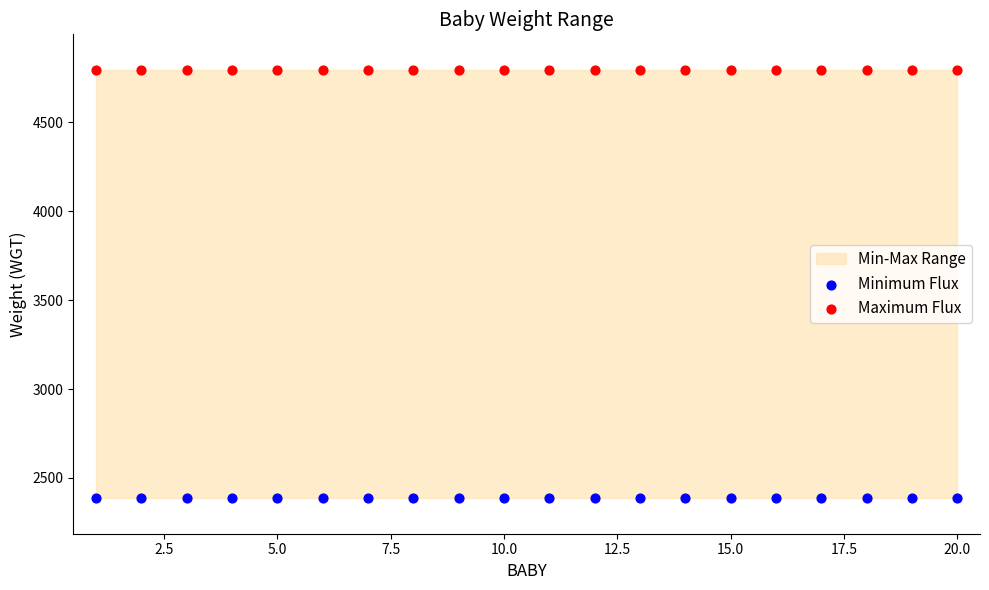

Which series contains the lowest Y value?

Minimum Flux